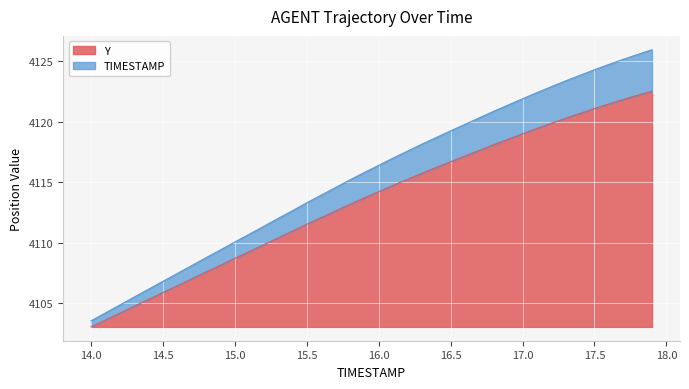

What is the maximum value for Y?

19.5